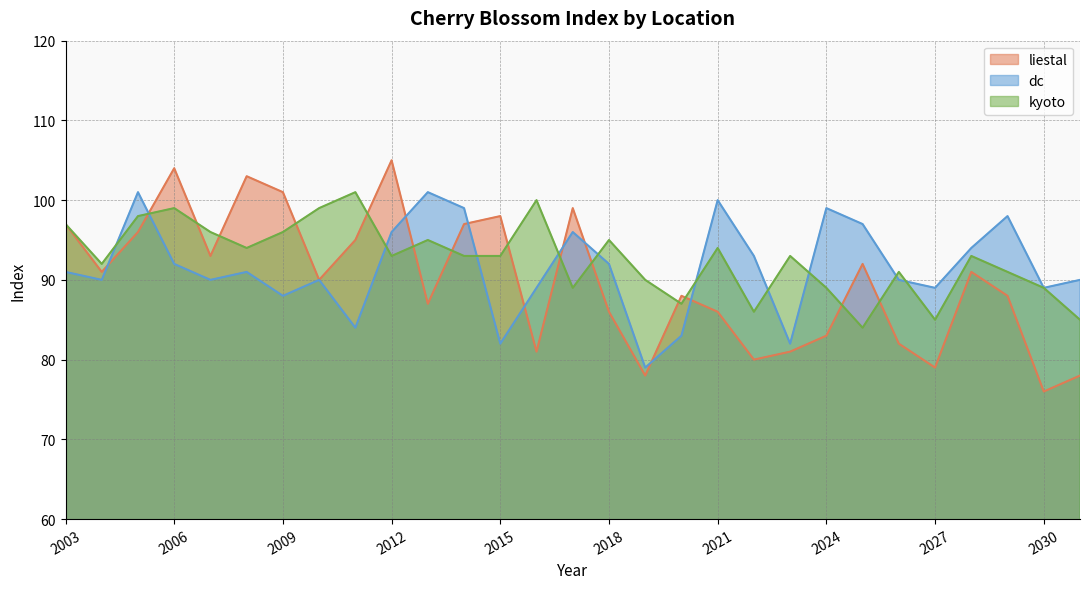

What is the approximate value of dc at 2017?

96